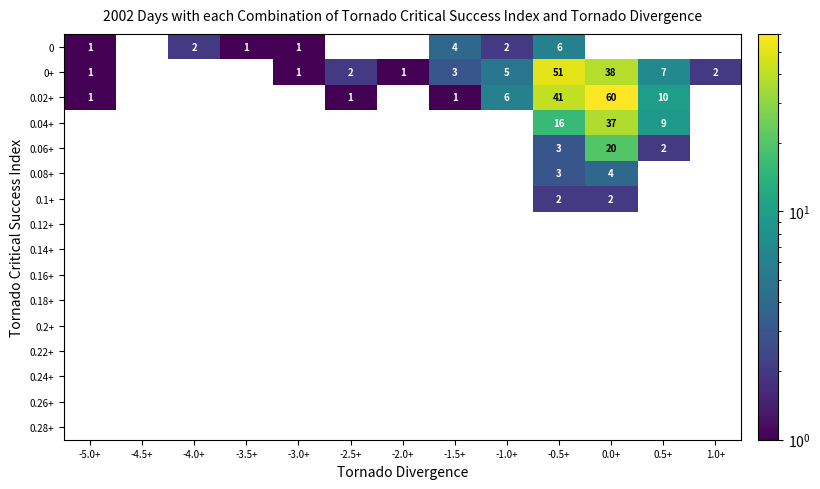

How many data points does each series have?

13